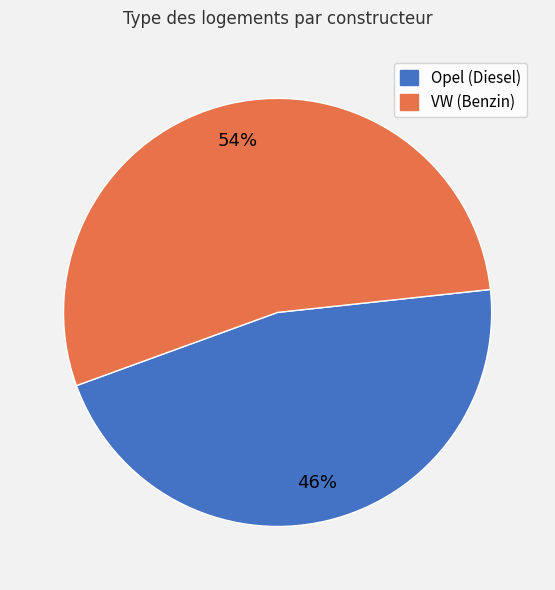

To the nearest percent, what is the difference between the largest and smallest slice percentages?

8%